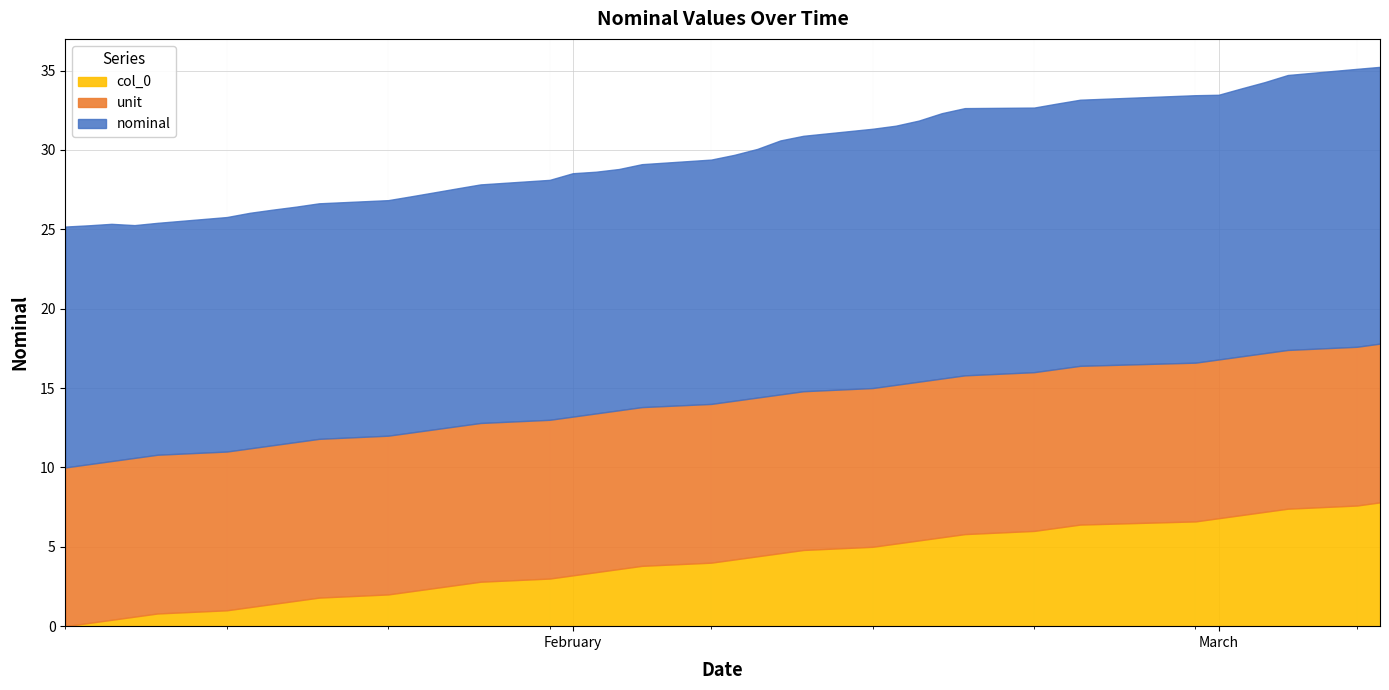

What are all the series names shown in the legend?

col_0, unit, nominal